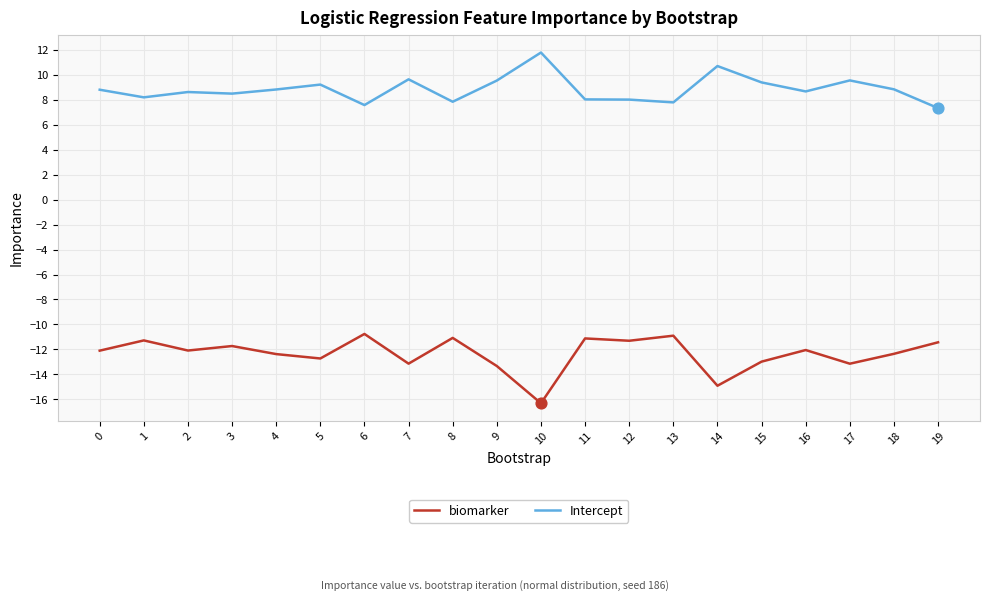

Is the value of Intercept at 1 greater than the value of biomarker at 10?

Yes